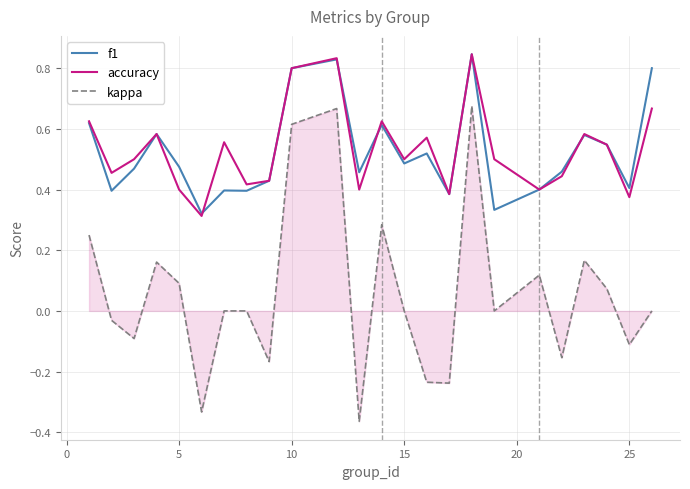

True or false: accuracy and kappa intersect in this chart.

False